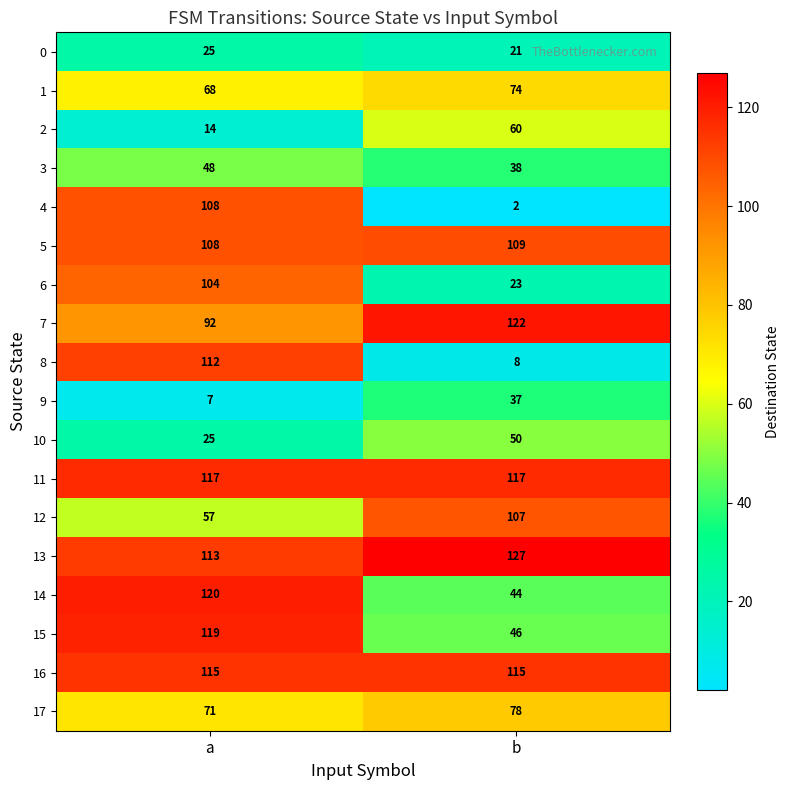

What is the spread (max minus min) of values at a?

113